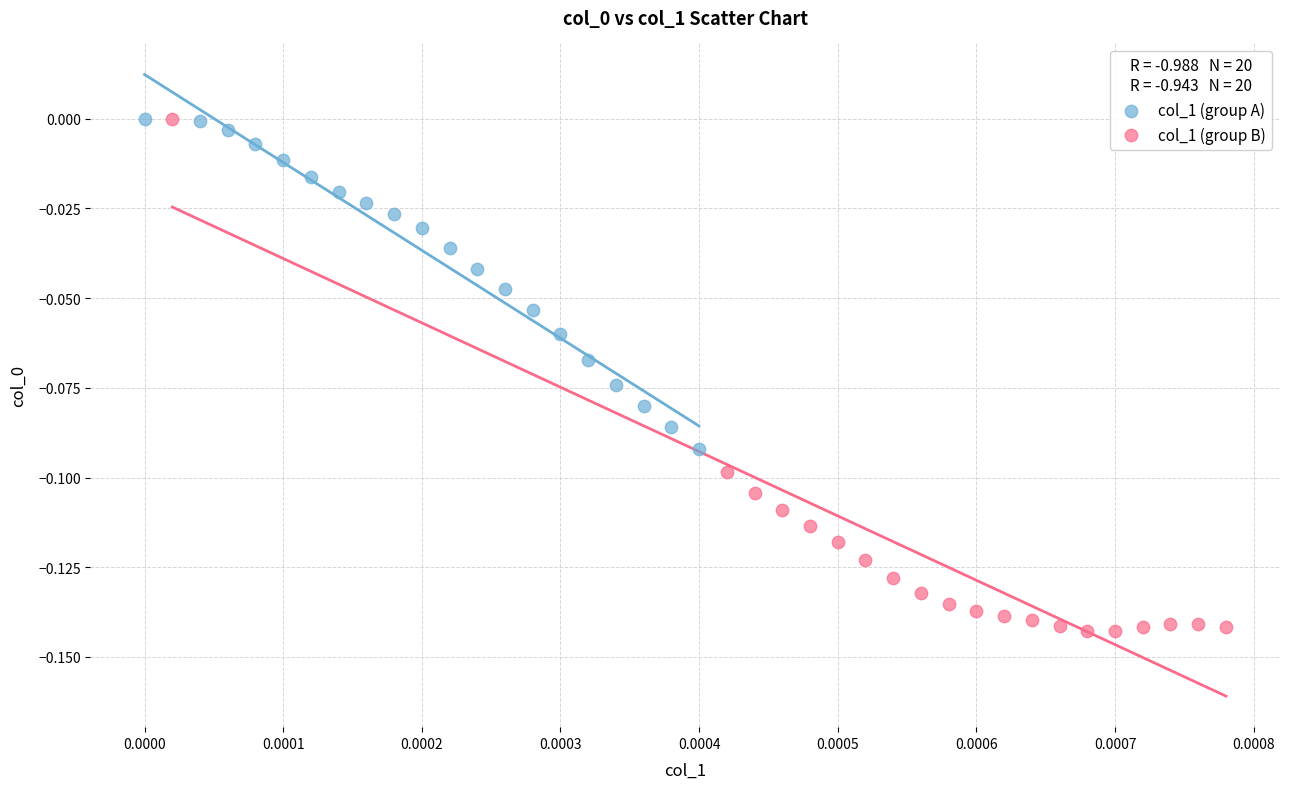

Which series has the largest Y range (max minus min)?

col_1 (group B)